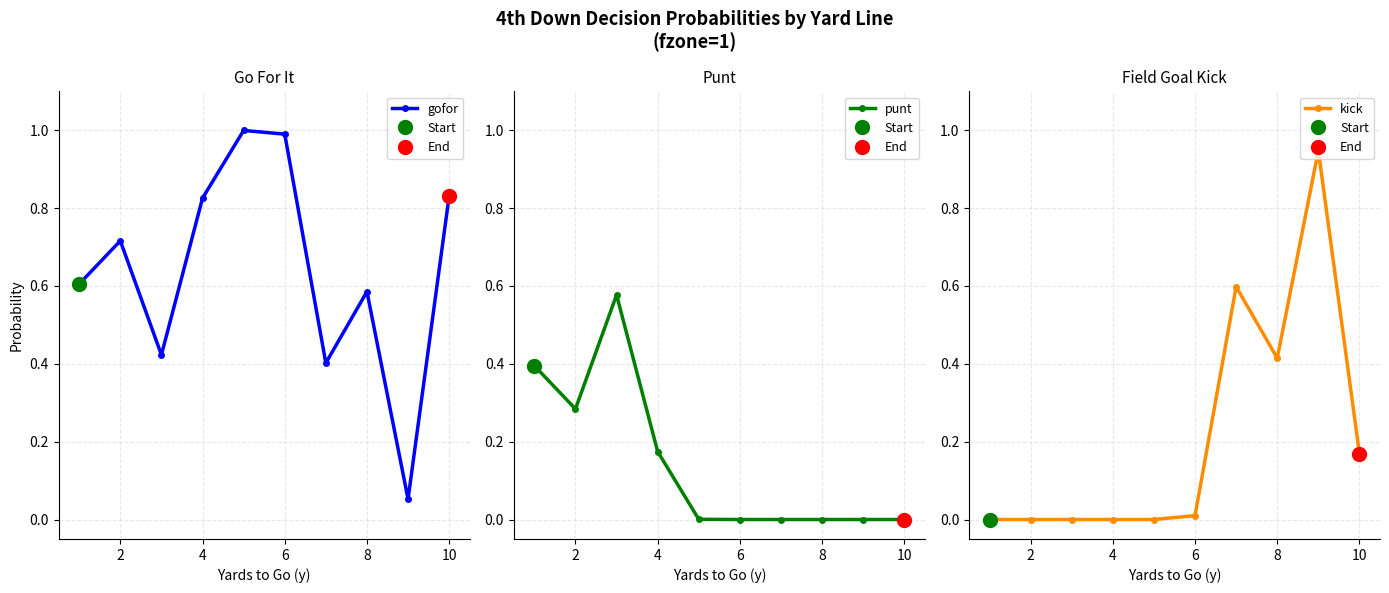

True or false: gofor has a value of 1.2 at 2.

False